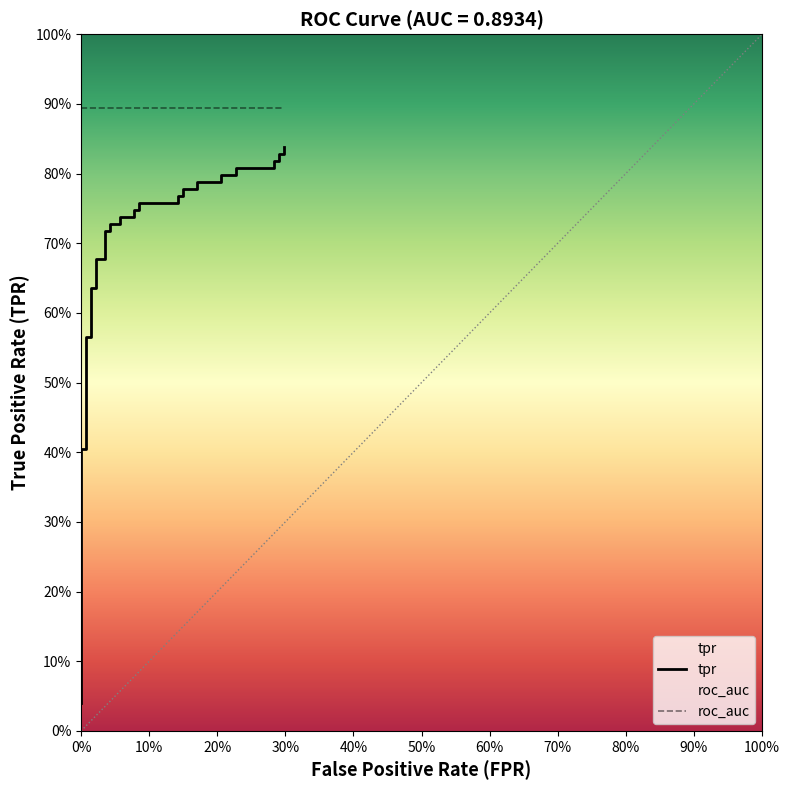

Reading right to left, transcribe all the data shown in this chart.

0.8	0.8	0.8	0.8	0.8	0.8	0.8	0.8	0.8	0.8	0.8	0.8	0.8	0.8	0.8	0.8	0.8	0.7	0.7	0.7	0.7	0.7	0.7	0.7	0.7	0.7	0.7	0.6	0.6	0.6	0.6	0.5	0.5	0.4	0.4	0.1	0.1	0.1	0.1	0.0